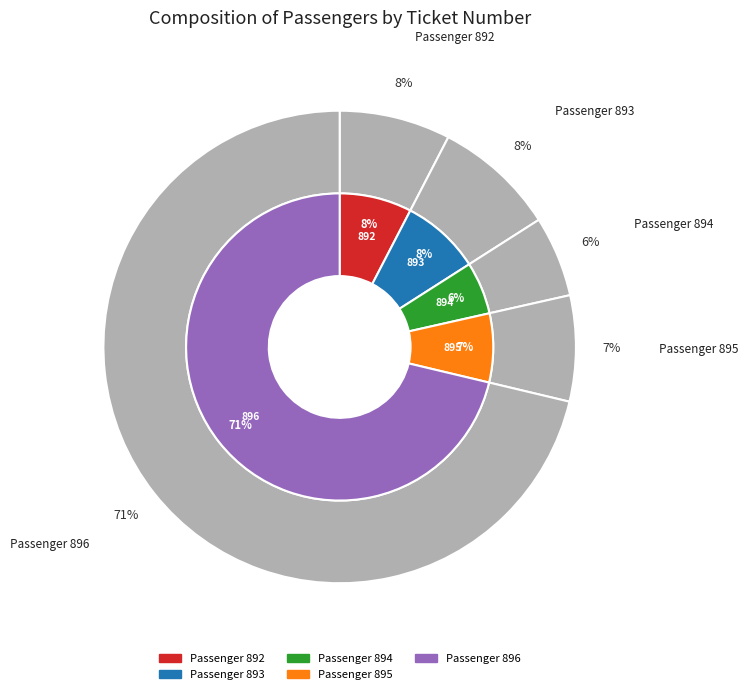

Which slice is the smallest?

894